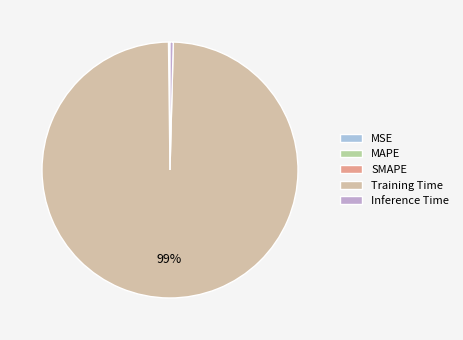

To the nearest percent, what is the difference between the largest and smallest slice percentages?

99%